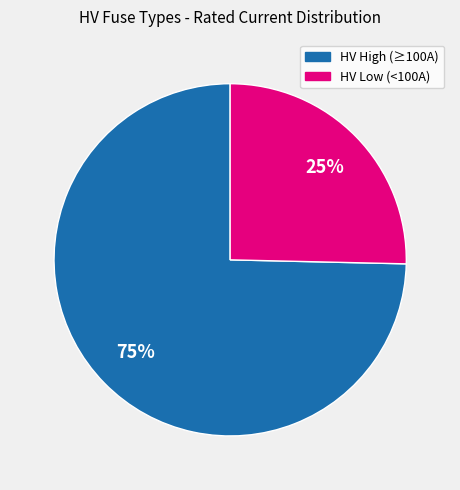

To the nearest percent, what is the average slice percentage?

50%